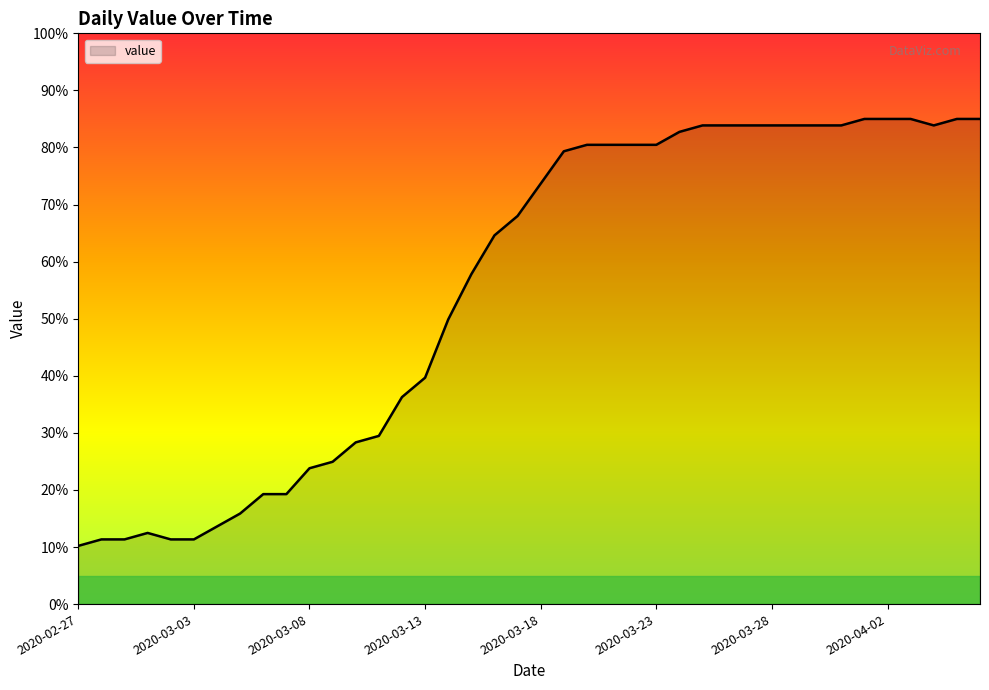

What is the greatest value displayed?

85.0